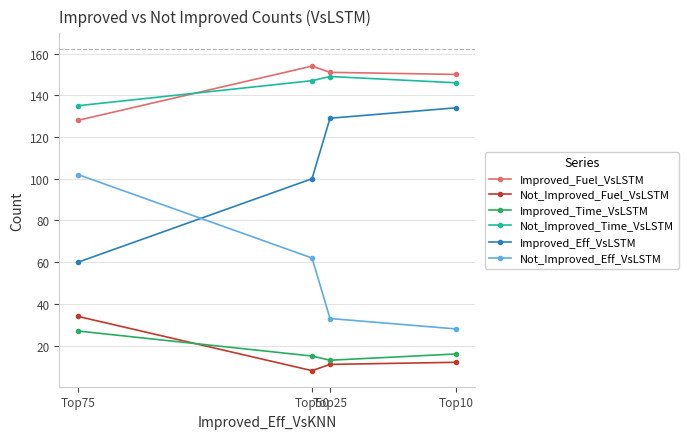

Is it true that Improved_Eff_VsLSTM equals 134 at Top10?

True